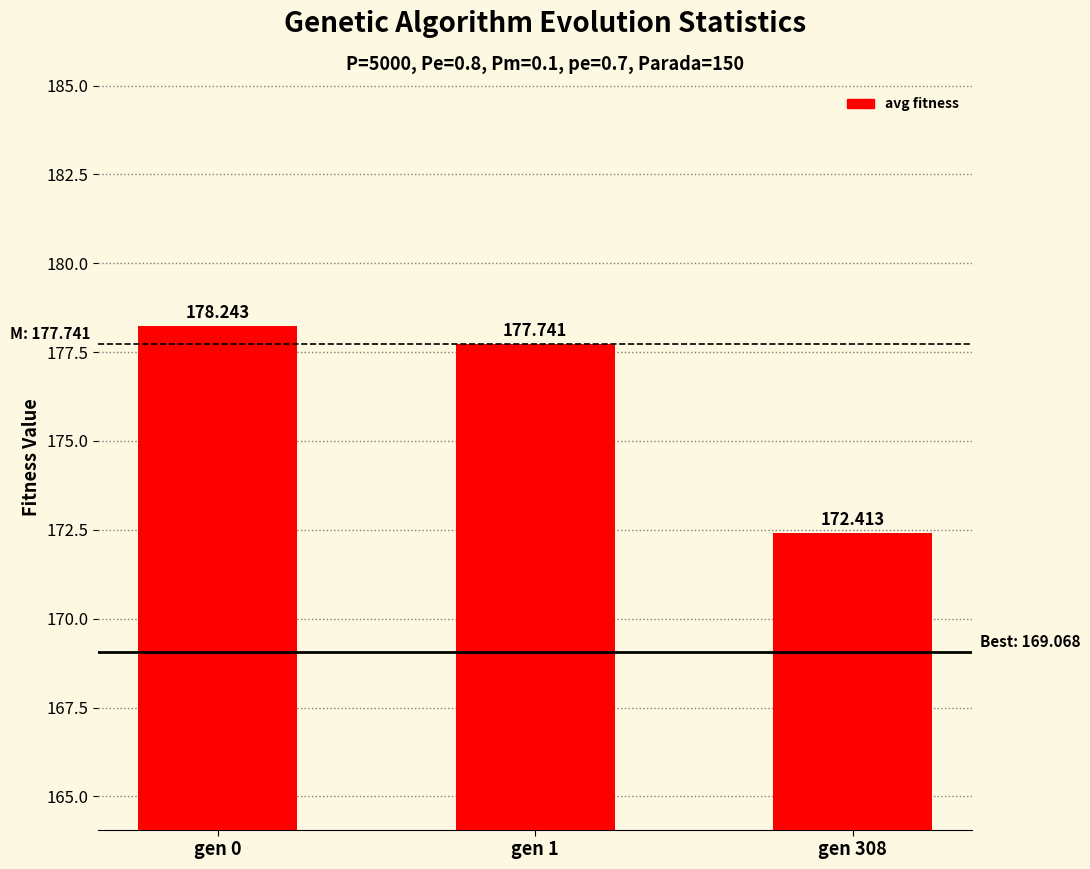

What is the approximate value at gen 308?

172.4